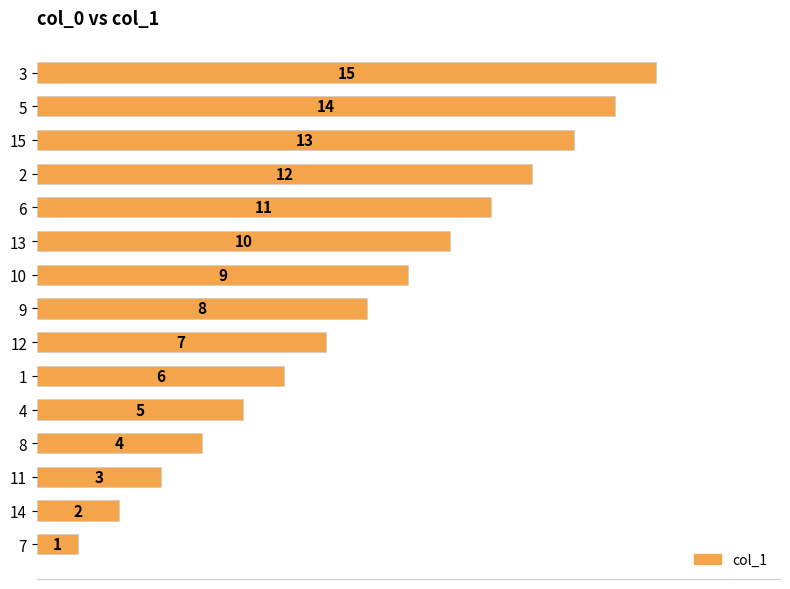

What is the greatest value displayed?

15